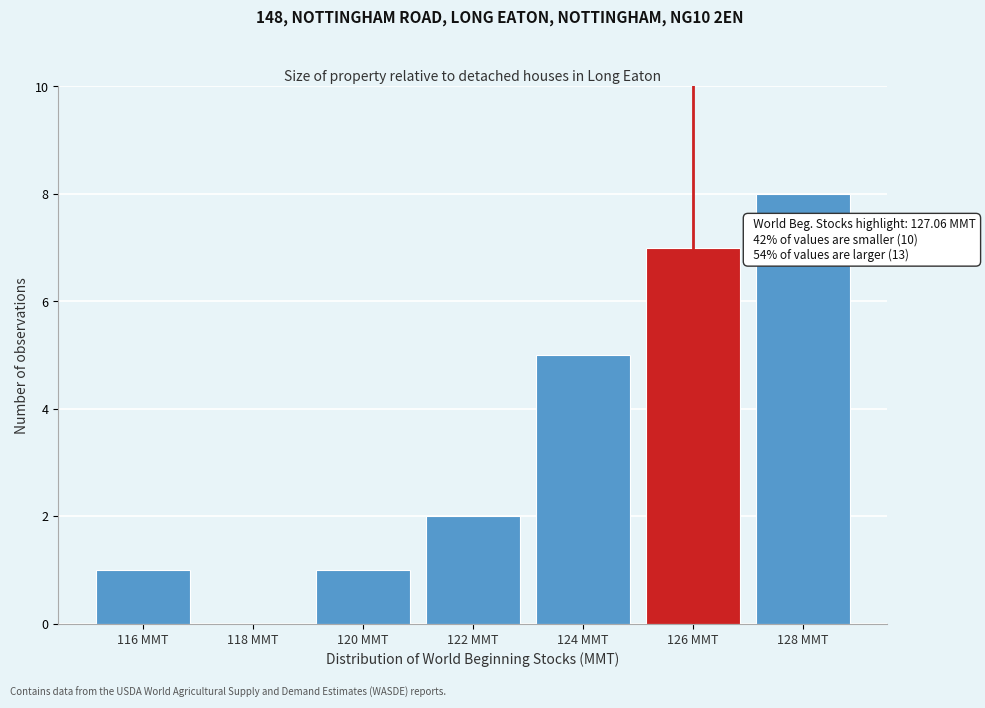

Reading right to left, transcribe all the data shown in this chart.

128 MMT=8	126 MMT=7	124 MMT=5	122 MMT=2	120 MMT=1	118 MMT=0	116 MMT=1